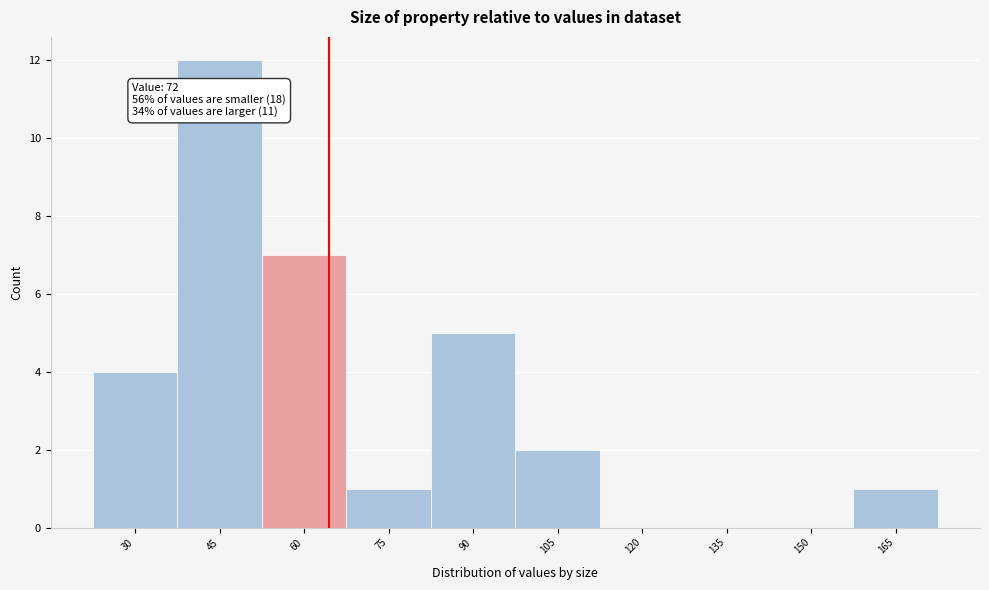

Reading left to right, extract all data points from this chart.

30=4	45=12	60=7	75=1	90=5	105=2	120=0	135=0	150=0	165=1